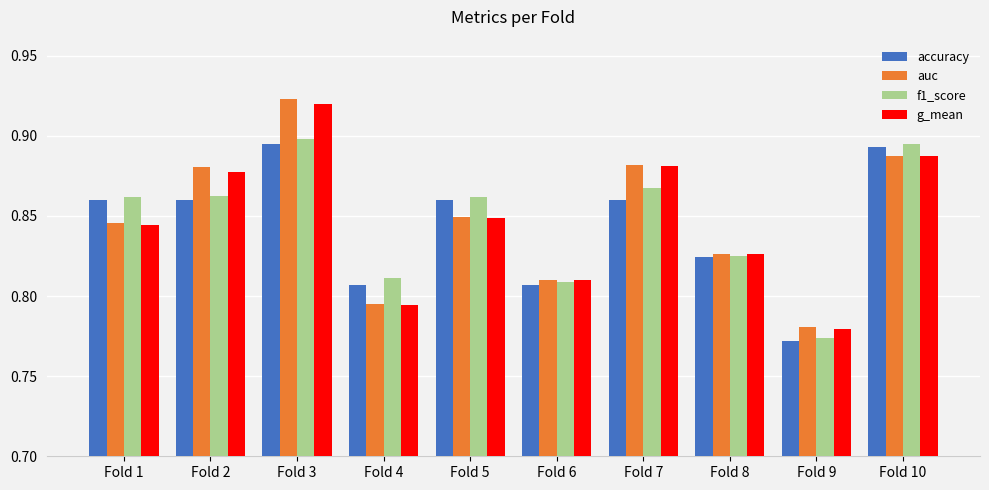

How many categories are shown in the chart?

10